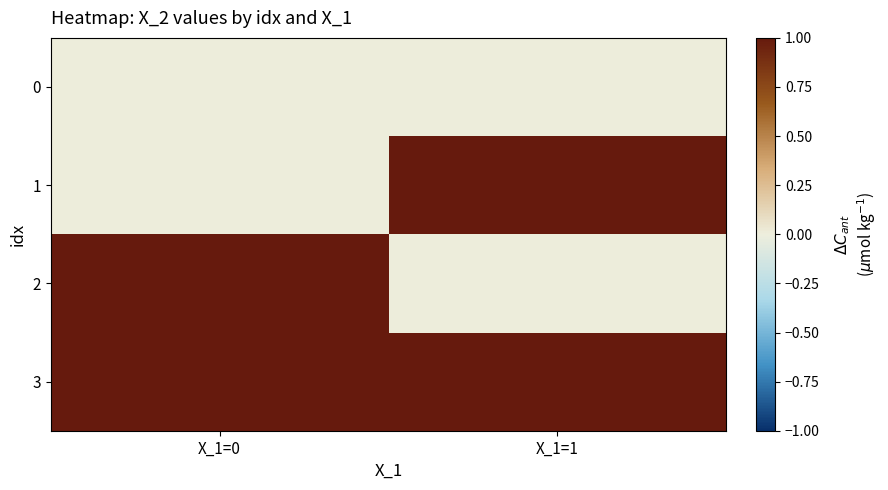

Which has a higher value, X_1=1 or X_1=0?

X_1=1